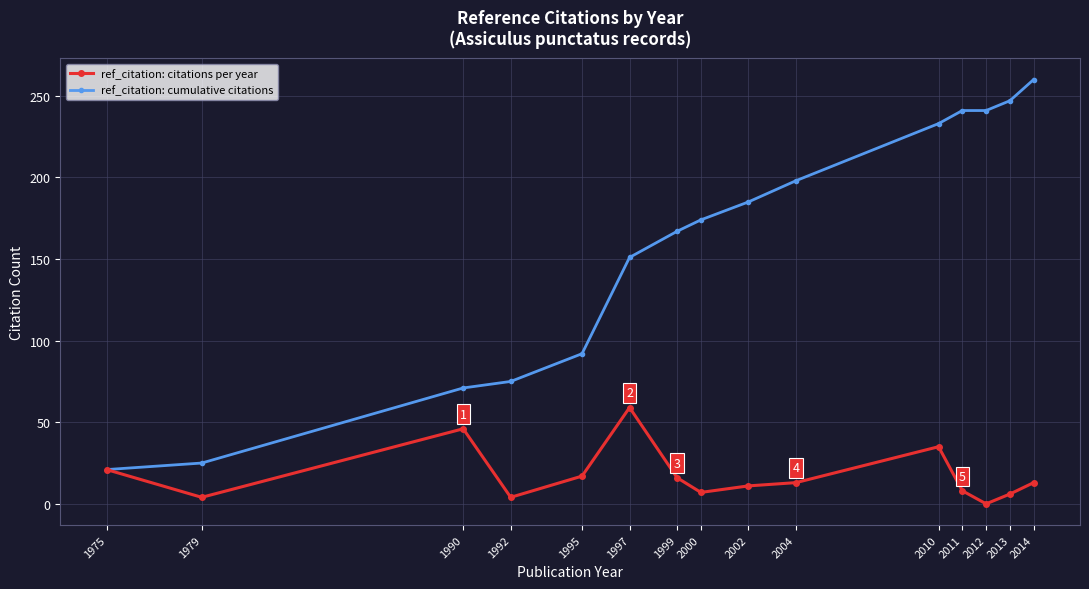

What are all the series names shown in the legend?

ref_citation: citations per year, ref_citation: cumulative citations